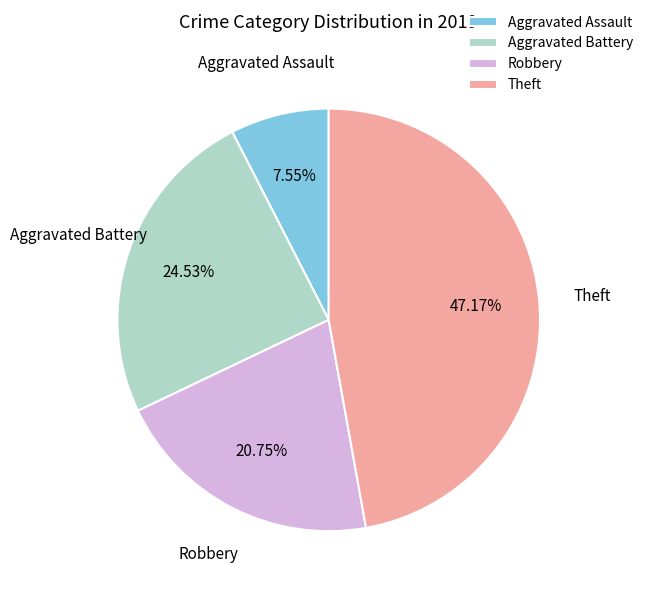

What portion of the pie excludes Aggravated Assault?

92.5%